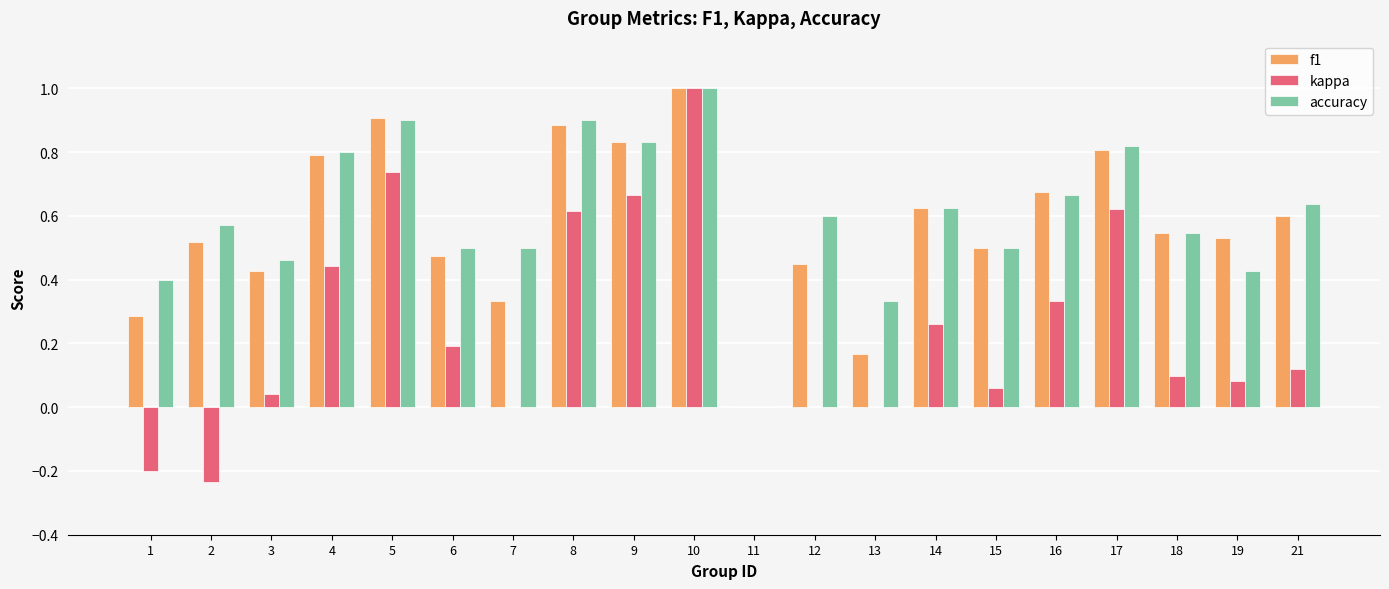

Is the value of f1 at 11 greater than the value of accuracy at 3?

No